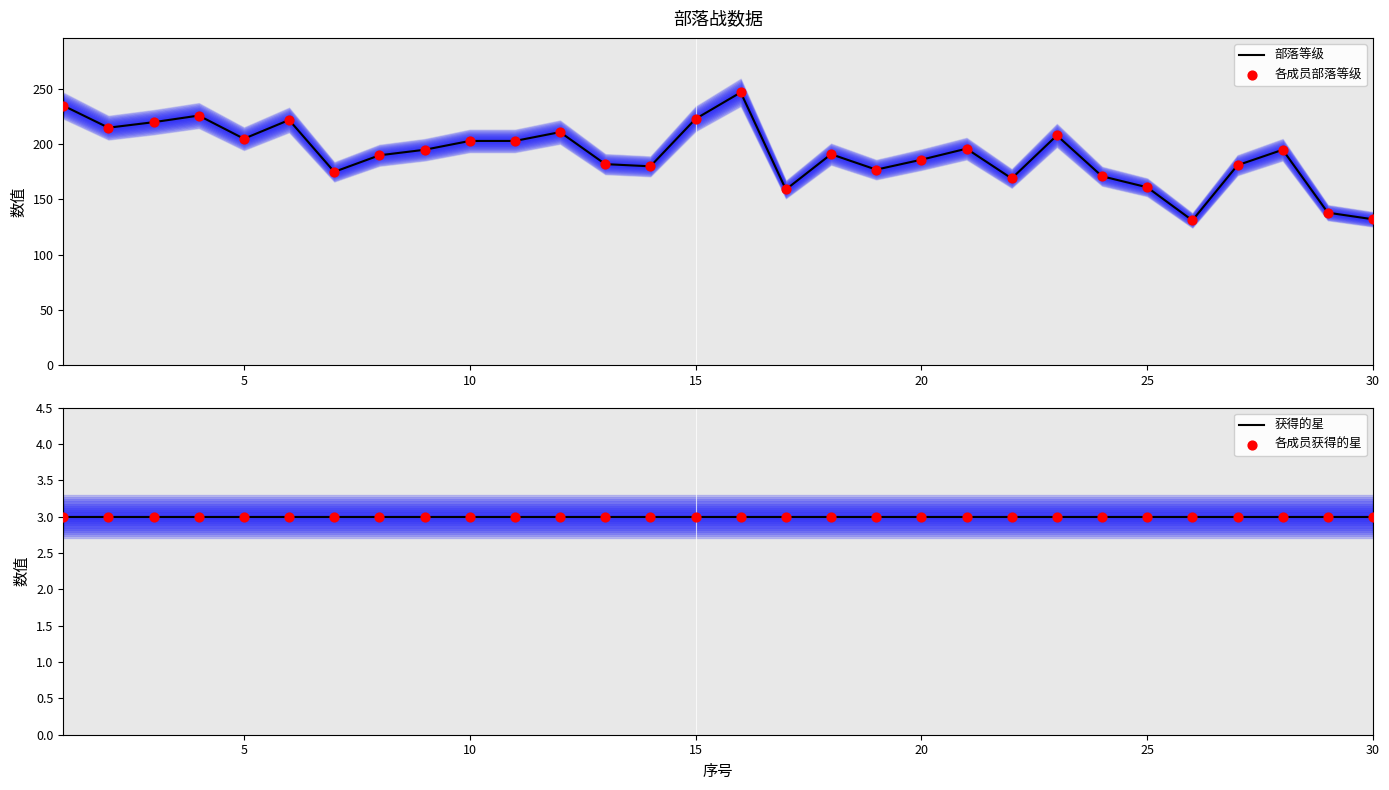

At how many categories does at least one series exceed 186?

17